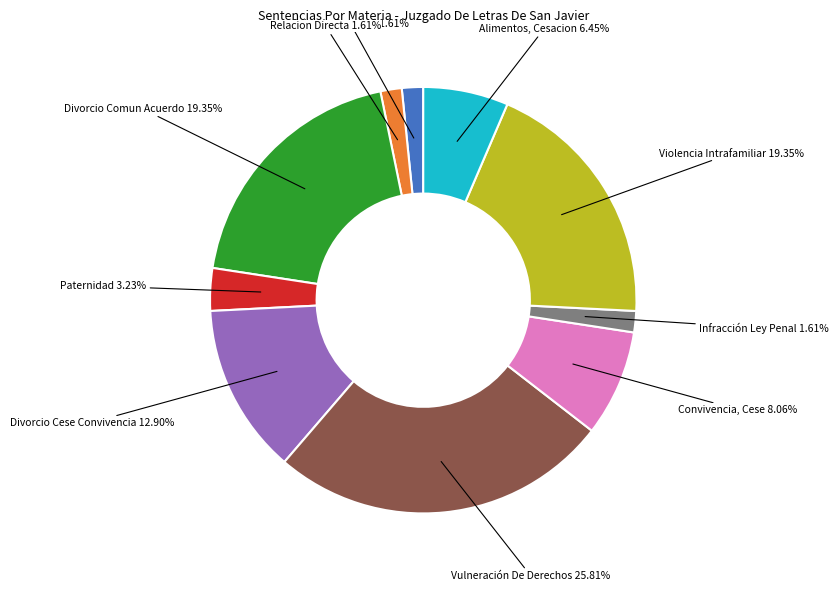

Count the number of slices in the pie.

10